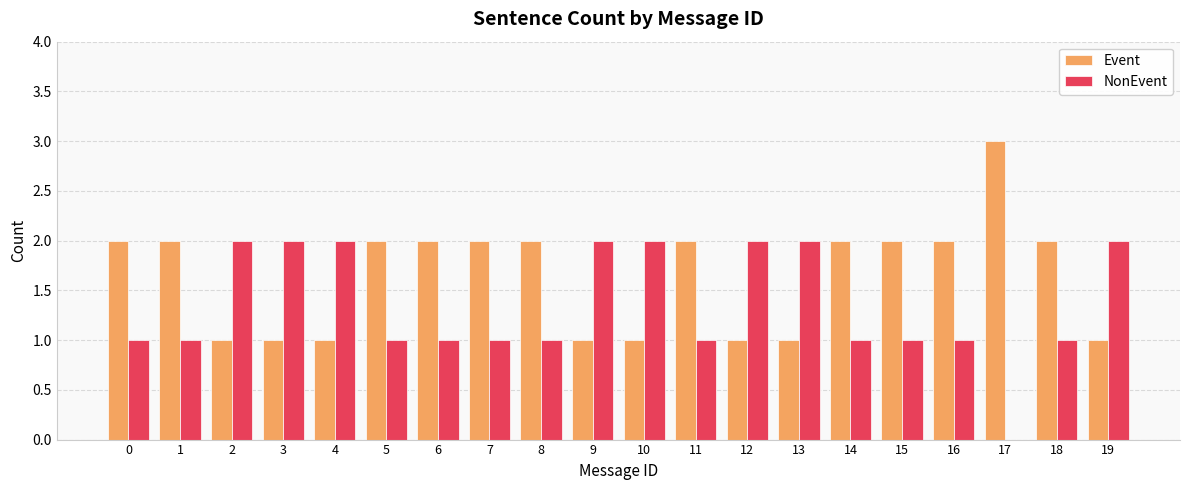

What value does the NonEvent series have at 18?

1